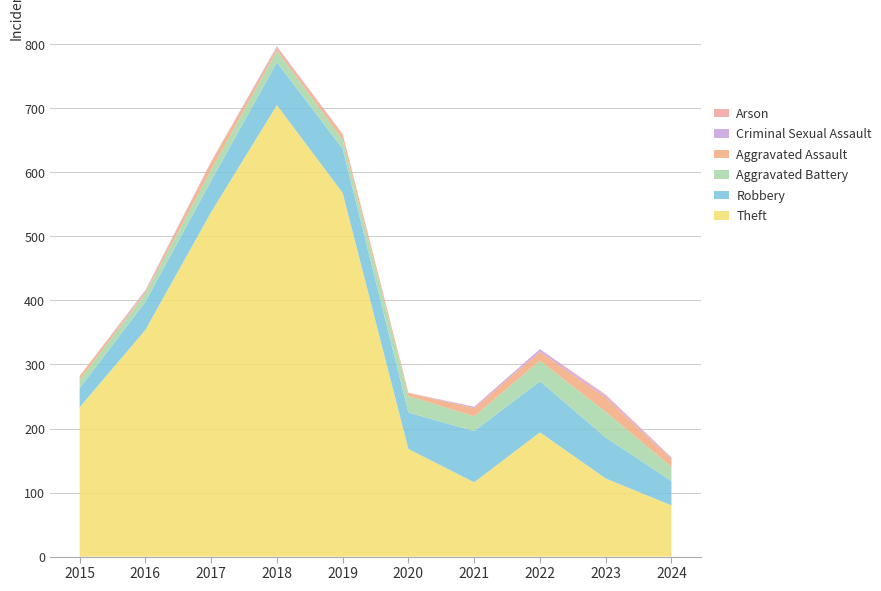

Reading right to left, transcribe all the data shown in this chart.

Theft: 2024=80	2023=122	2022=194	2021=116	2020=168	2019=568	2018=705	2017=538	2016=354	2015=233
Robbery: 2024=38	2023=64	2022=80	2021=80	2020=57	2019=69	2018=67	2017=49	2016=44	2015=30
Aggravated Battery: 2024=22	2023=40	2022=32	2021=23	2020=26	2019=14	2018=18	2017=17	2016=13	2015=13
Aggravated Assault: 2024=12	2023=22	2022=14	2021=13	2020=4	2019=8	2018=5	2017=12	2016=3	2015=6
Criminal Sexual Assault: 2024=2	2023=3	2022=4	2021=2	2020=0	2019=1	2018=2	2017=1	2016=2	2015=0
Arson: 2024=1	2023=2	2022=0	2021=0	2020=1	2019=0	2018=0	2017=0	2016=0	2015=0